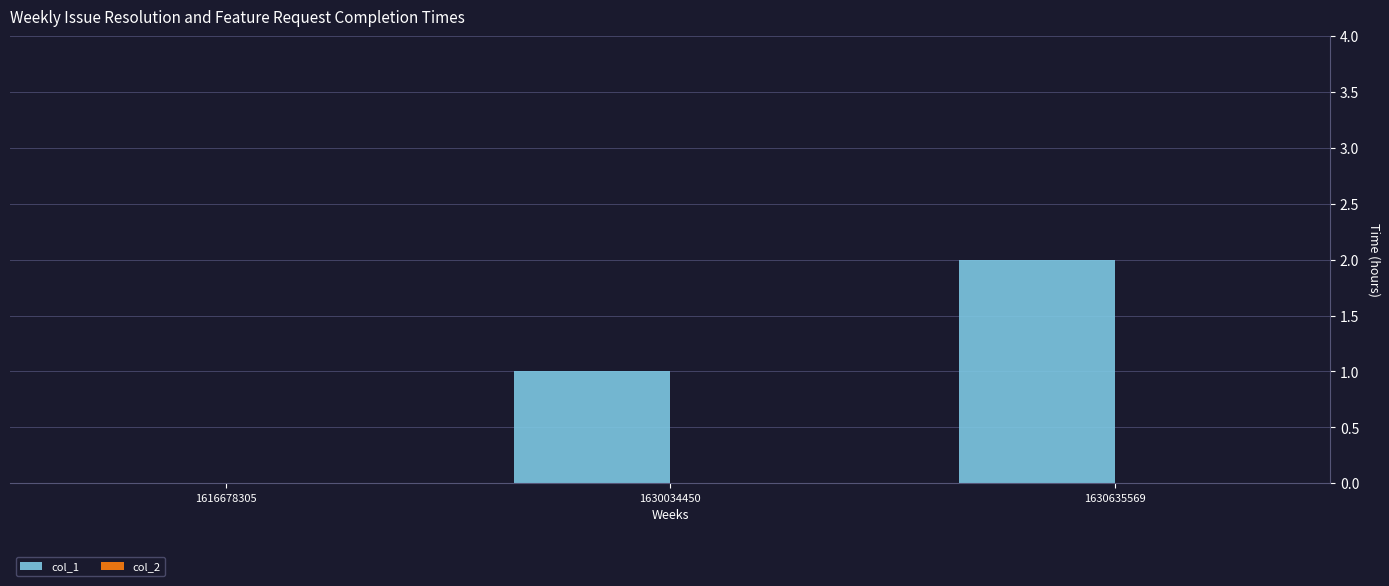

Which has a higher value, 1630034450 or 1616678305?

1630034450